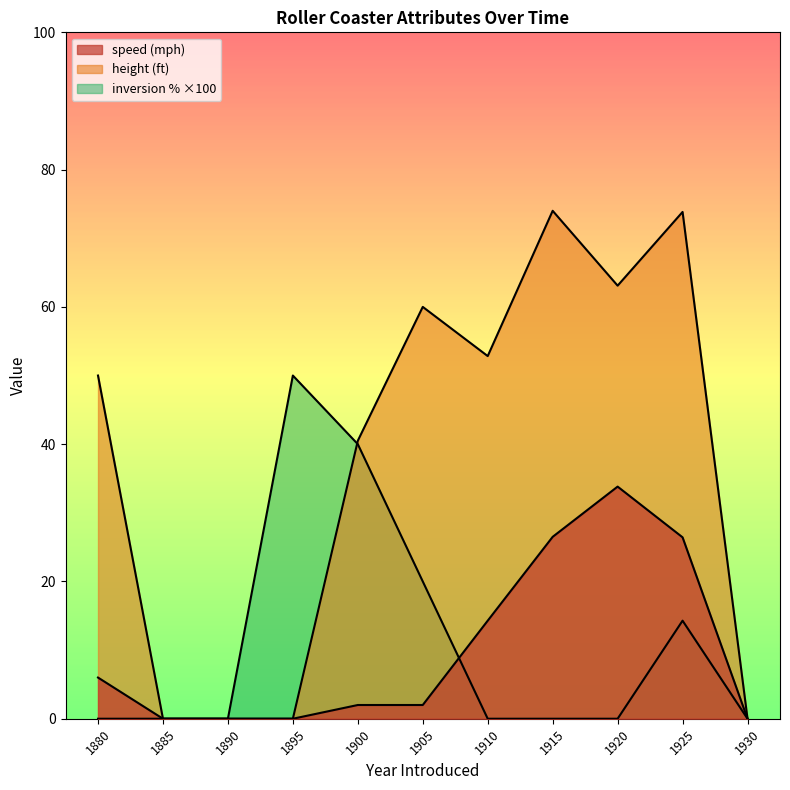

True or false: number_of_inversion has more than 1 interior local peaks.

True